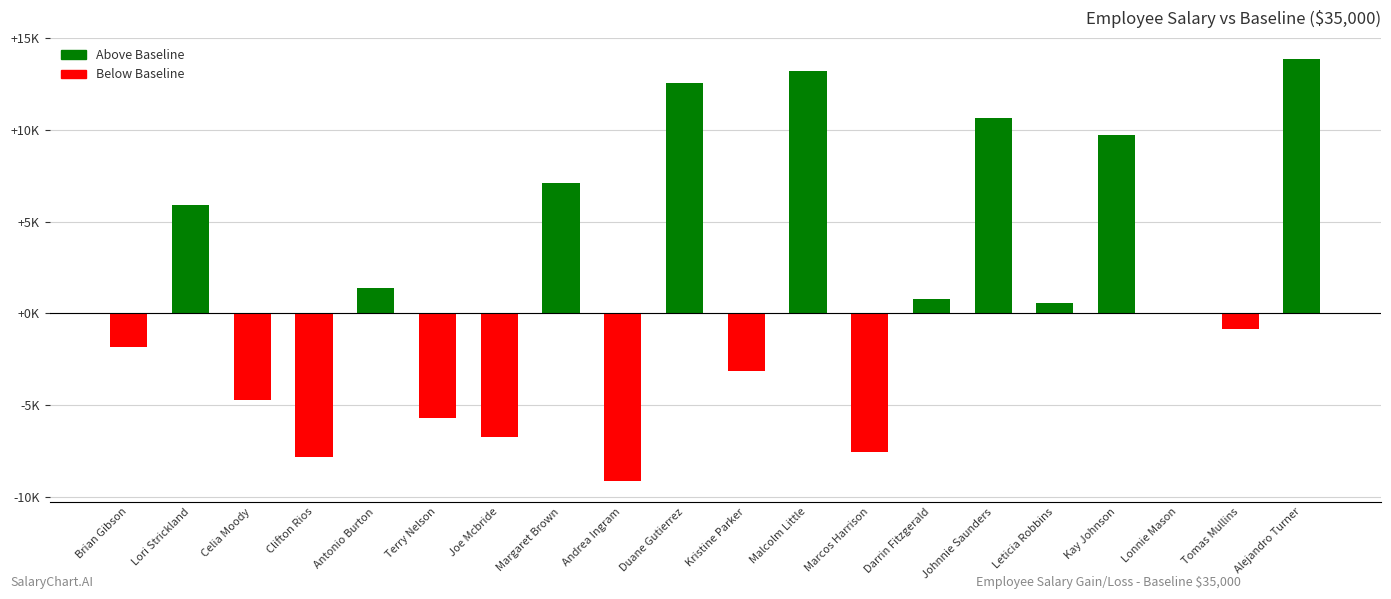

List the labels in order of value, smallest first.

Andrea Ingram, Clifton Rios, Marcos Harrison, Joe Mcbride, Terry Nelson, Celia Moody, Kristine Parker, Brian Gibson, Tomas Mullins, Lonnie Mason, Leticia Robbins, Darrin Fitzgerald, Antonio Burton, Lori Strickland, Margaret Brown, Kay Johnson, Johnnie Saunders, Duane Gutierrez, Malcolm Little, Alejandro Turner